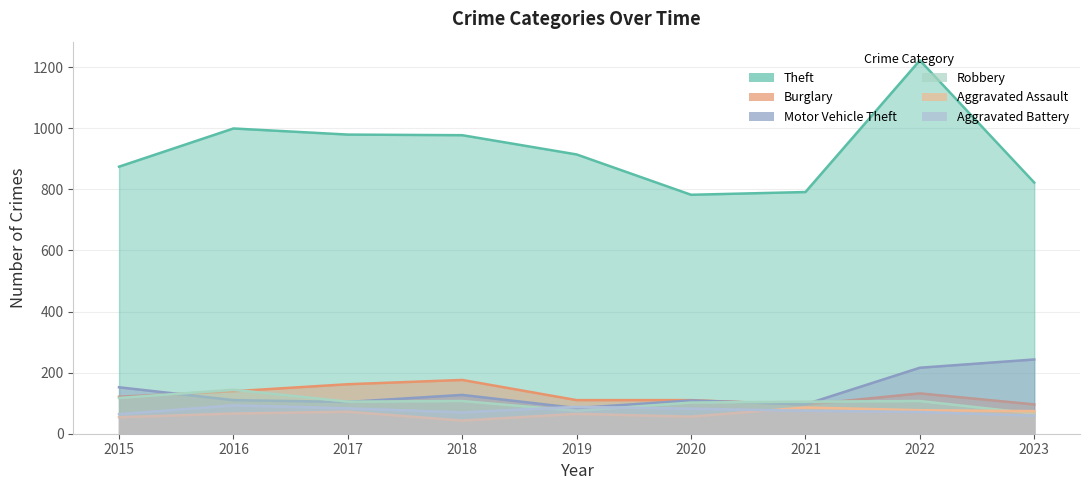

True or false: Robbery and Theft cross at least once.

False